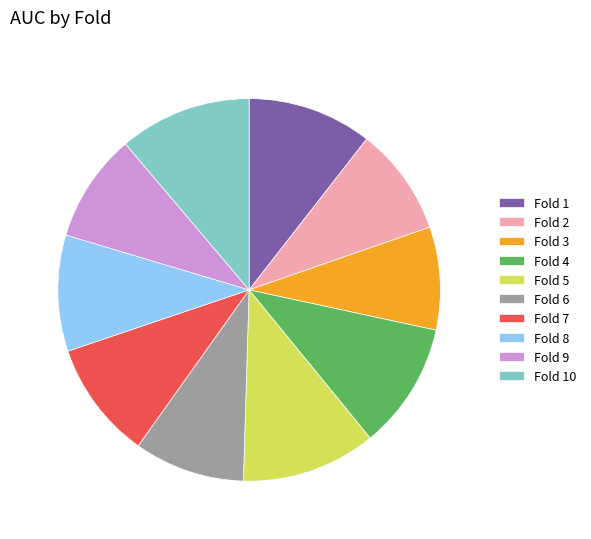

Is there any slice that represents more than half of the pie?

No